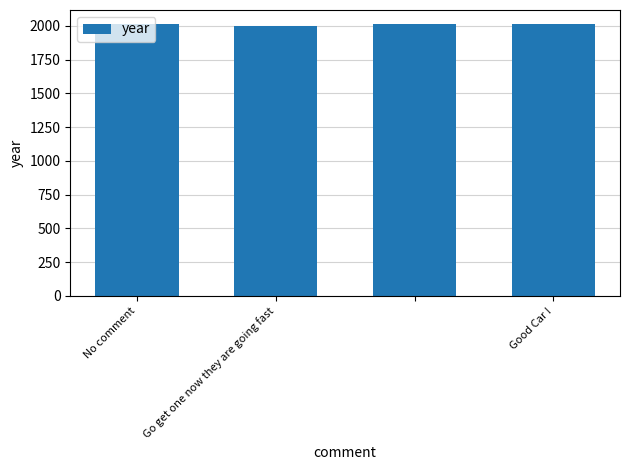

What is the greatest value displayed?

2016